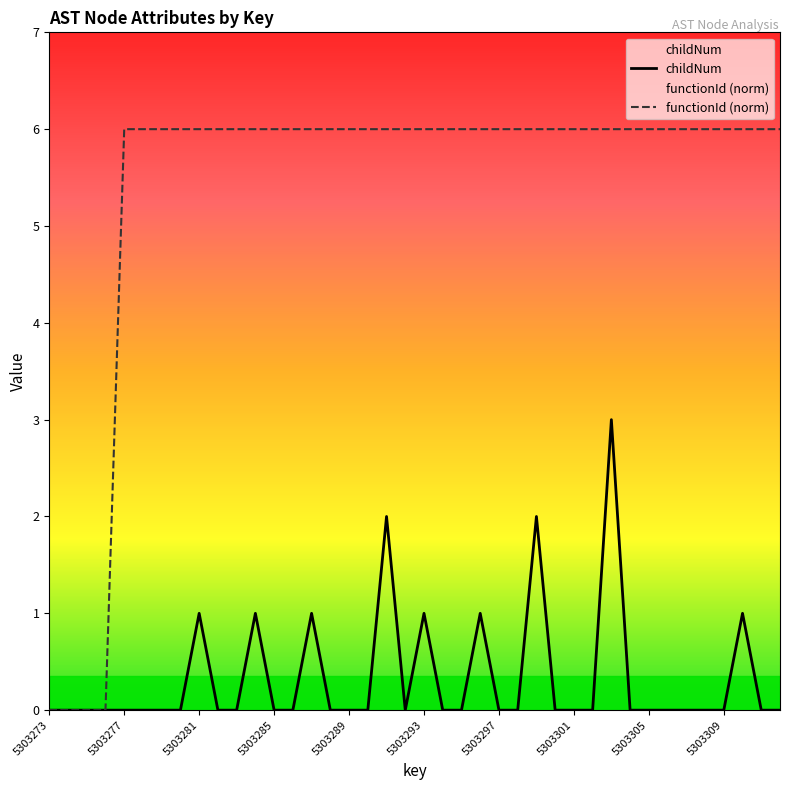

Between 5303277 and 5303296, which series saw the biggest shift?

childNum